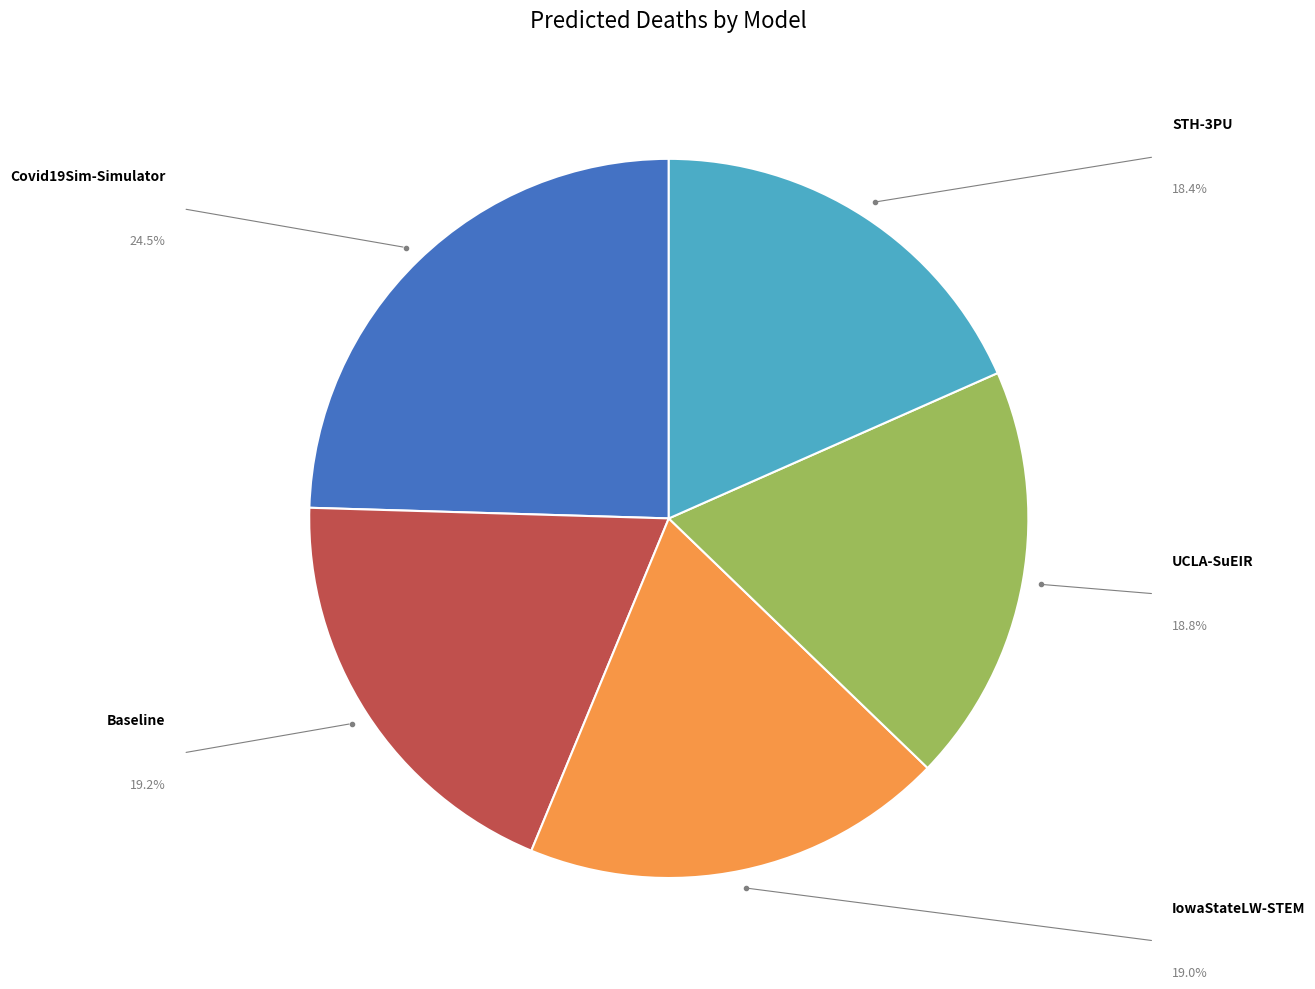

Does any single category account for the majority?

No